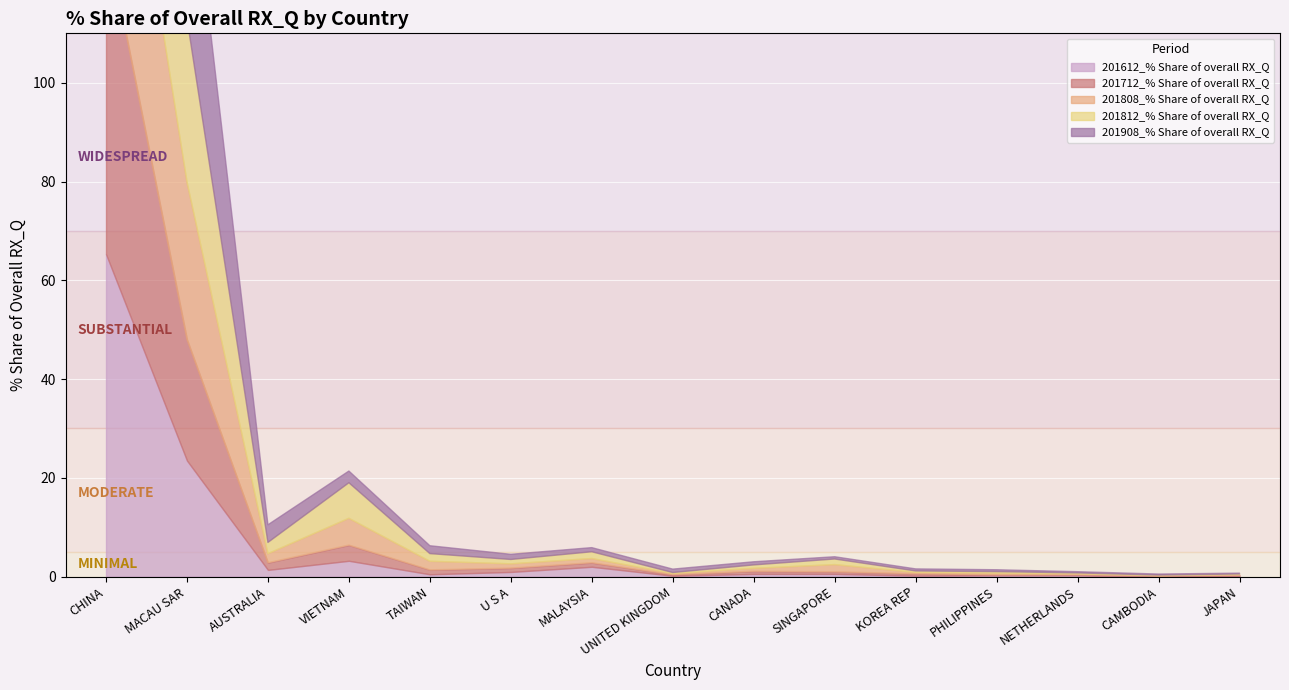

At which label does 201712_% Share of overall RX_Q reach its peak?

CHINA